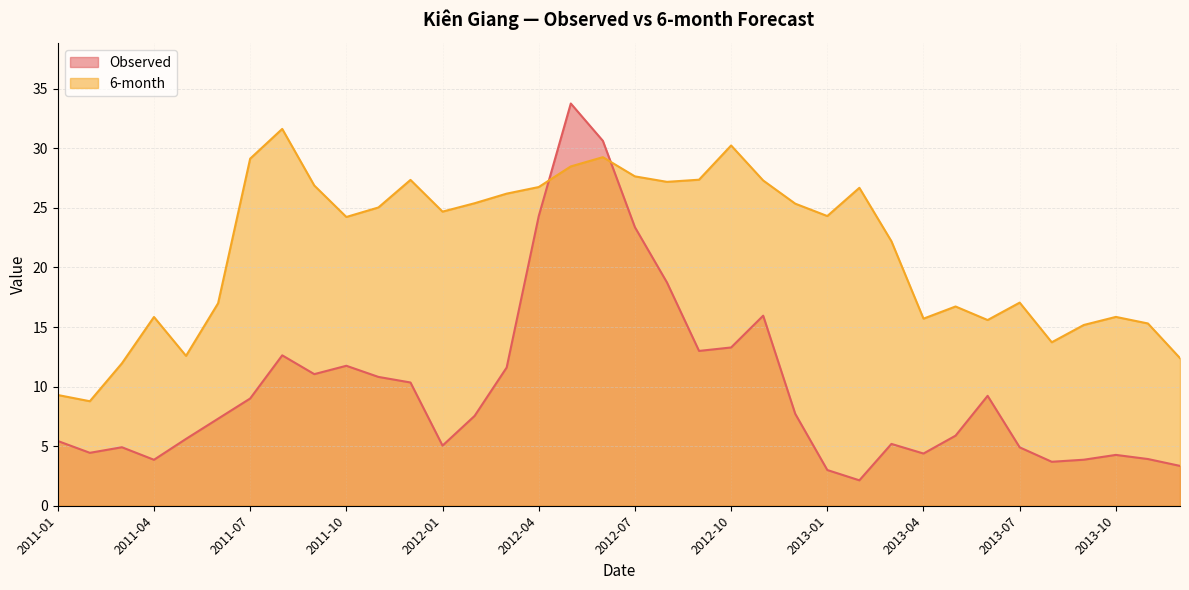

Which series ends up on top after the final intersection of Observed and 6-month?

6-month